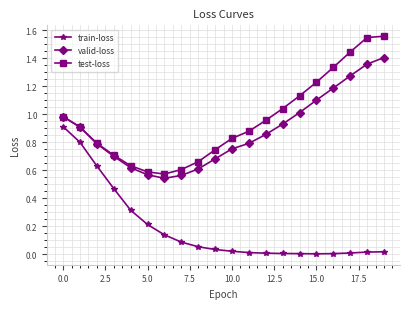

True or false: train-loss and valid-loss cross at least once.

False